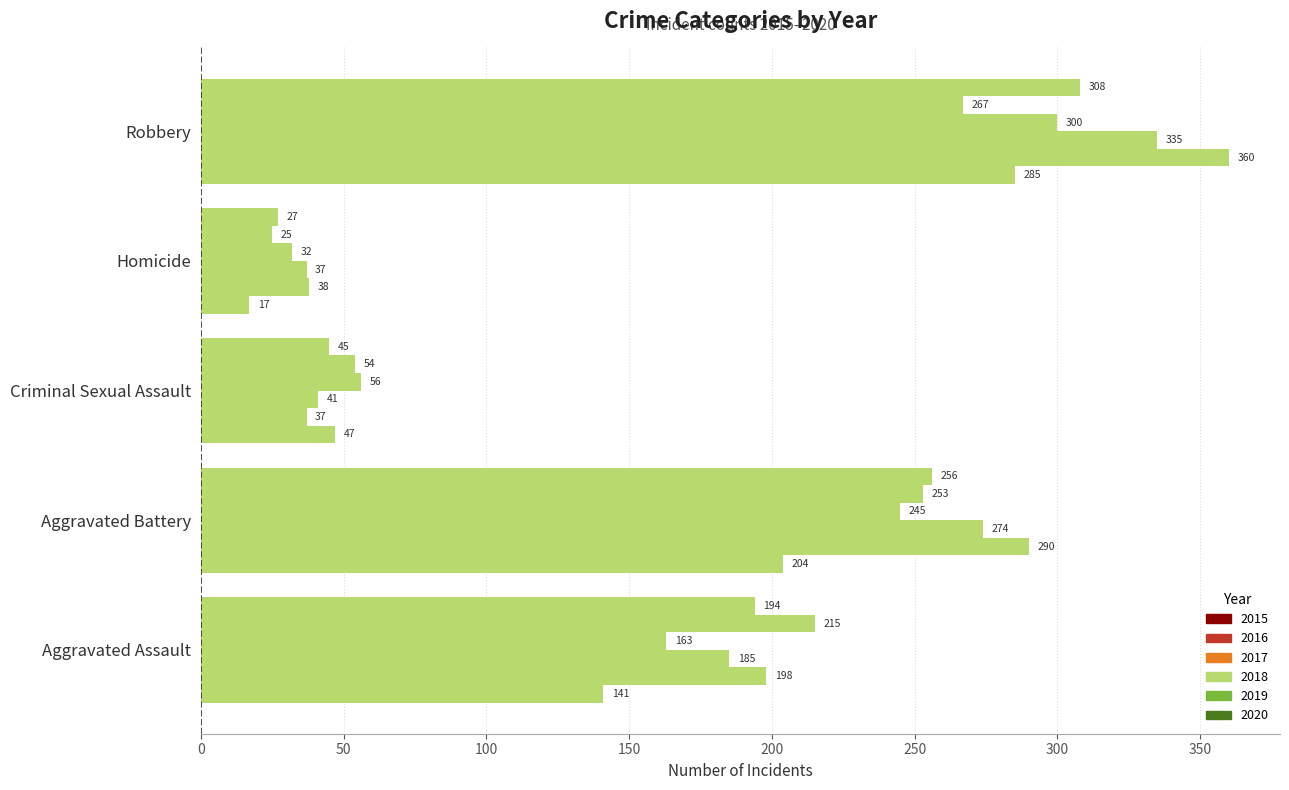

What is the spread (max minus min) of values at Homicide?

21